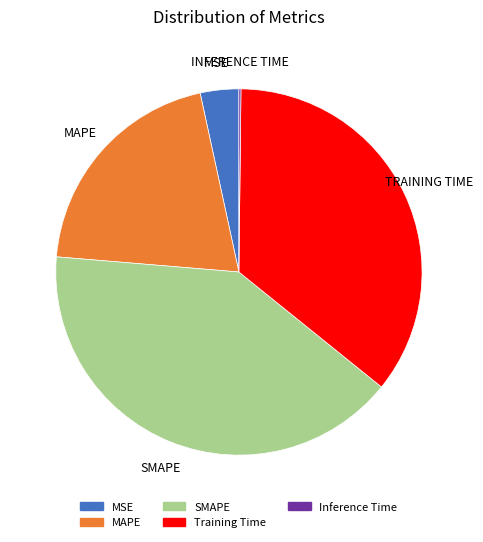

Do MAPE and Training Time together represent more than half of the pie?

Yes